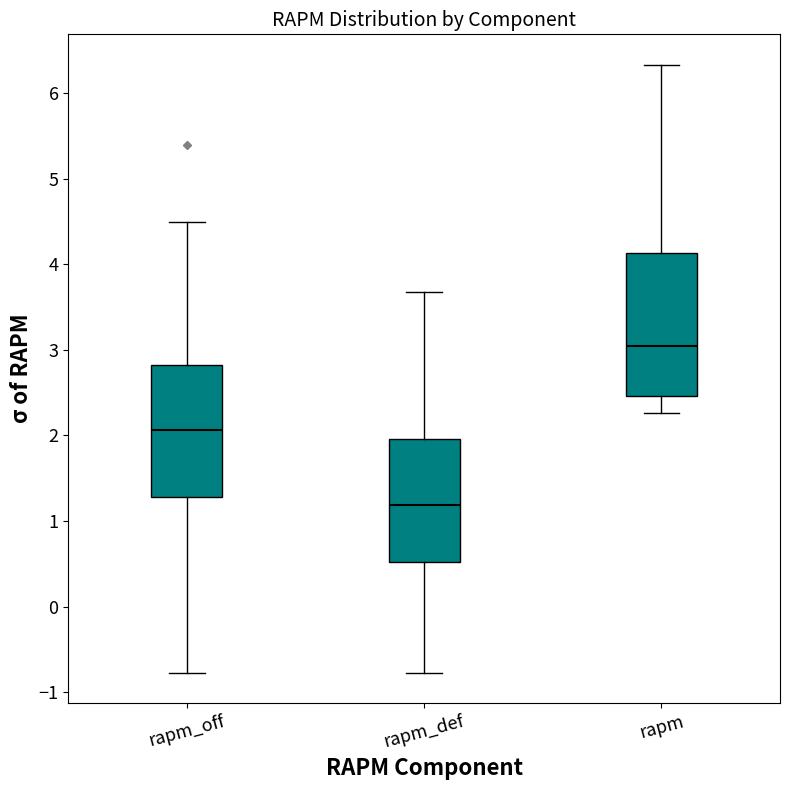

Reading left to right, transcribe this box plot: for each box, give where its median line is, the range the box spans, and where its two whiskers end, as read against the y-axis. The values are not printed on the chart, so give them approximately, as read against the axis.

rapm_off: median 2.1, box 1.3 to 2.8, whiskers -0.8 to 4.5
rapm_def: median 1.2, box 0.5 to 2.0, whiskers -0.8 to 3.7
rapm: median 3.0, box 2.5 to 4.1, whiskers 2.3 to 6.3